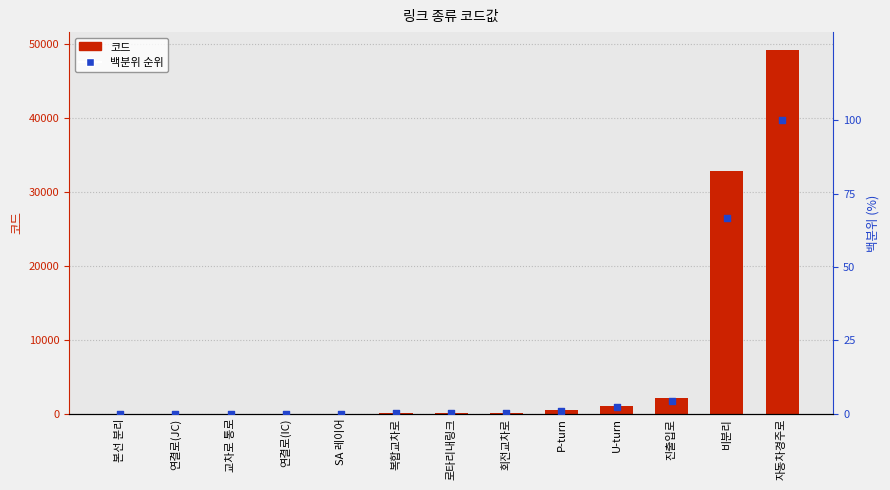

At how many categories does at least one series exceed 47778?

1